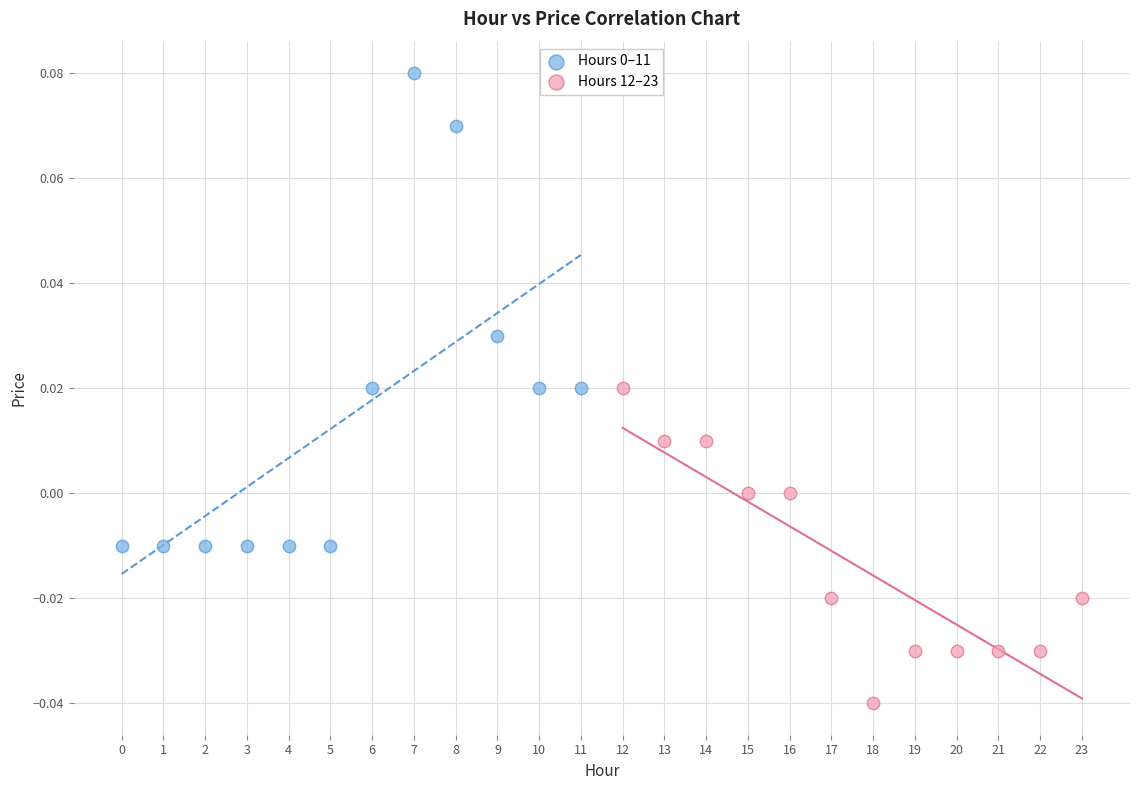

Which series contains the lowest Y value?

Hours 12–23